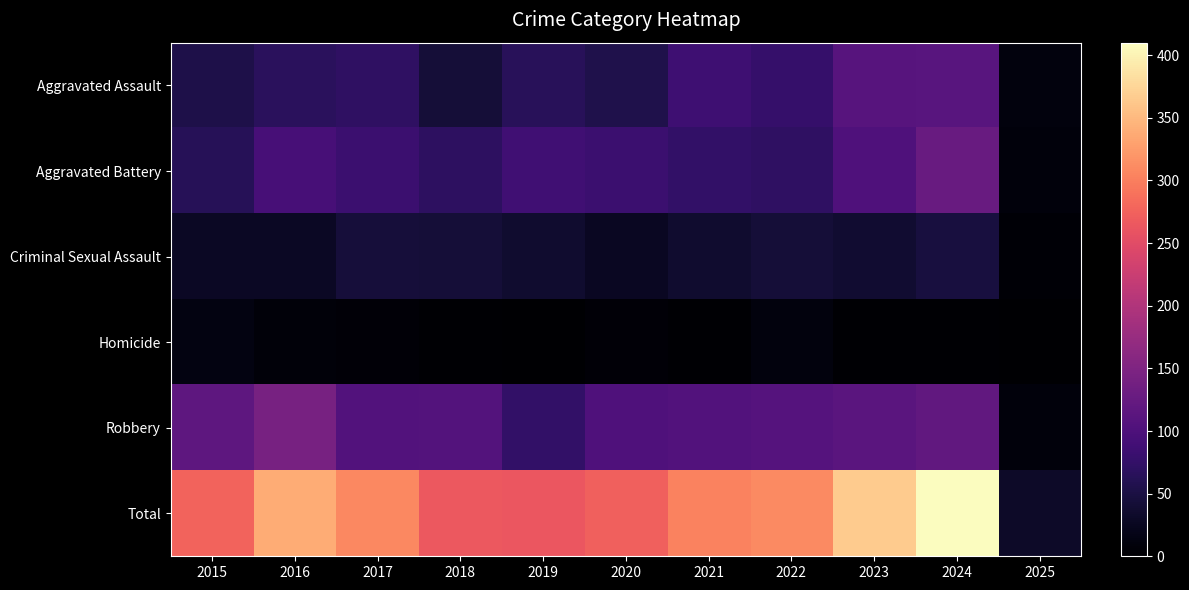

Reading left to right, what are all the values shown in this chart?

Aggravated Assault: 2015=54	2016=66	2017=72	2018=43	2019=65	2020=56	2021=86	2022=78	2023=110	2024=112	2025=10
Aggravated Battery: 2015=64	2016=93	2017=83	2018=70	2019=88	2020=82	2021=75	2022=71	2023=102	2024=127	2025=9
Criminal Sexual Assault: 2015=28	2016=28	2017=44	2018=43	2019=36	2020=27	2021=36	2022=43	2023=38	2024=48	2025=4
Homicide: 2015=13	2016=8	2017=5	2018=2	2019=0	2020=6	2021=2	2022=10	2023=3	2024=2	2025=0
Robbery: 2015=117	2016=144	2017=105	2018=107	2019=75	2020=102	2021=105	2022=108	2023=113	2024=121	2025=9
Total: 2015=276	2016=339	2017=309	2018=265	2019=264	2020=273	2021=304	2022=310	2023=366	2024=410	2025=32